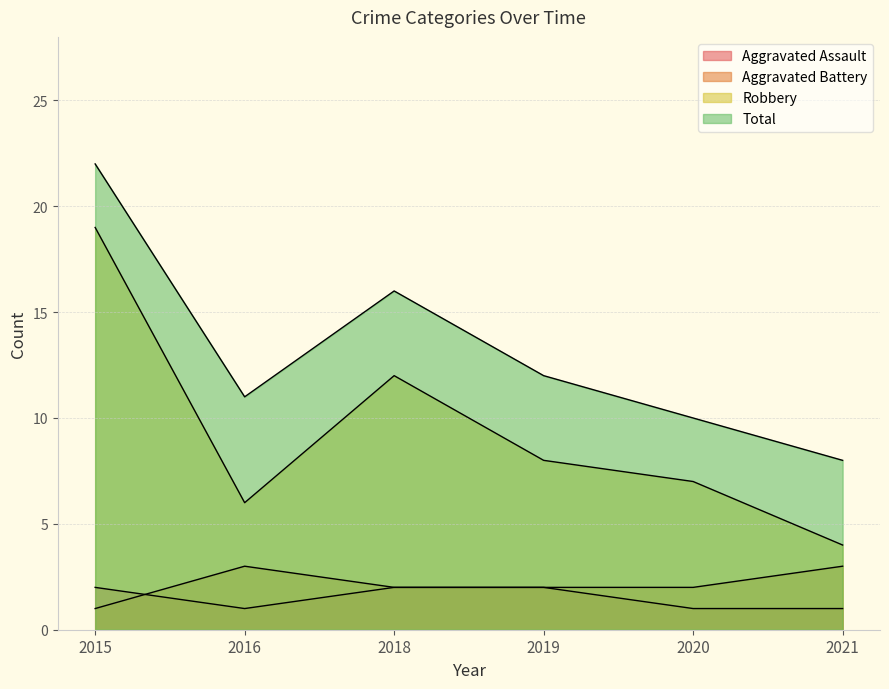

List the series in order of their peak value, lowest first.

Aggravated Assault, Aggravated Battery, Robbery, Total